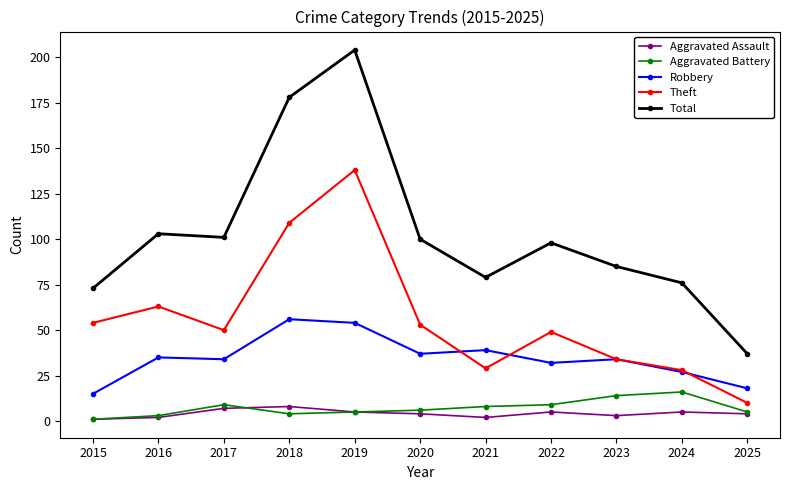

True or false: Aggravated Battery has a value of 24 at 2024.

False